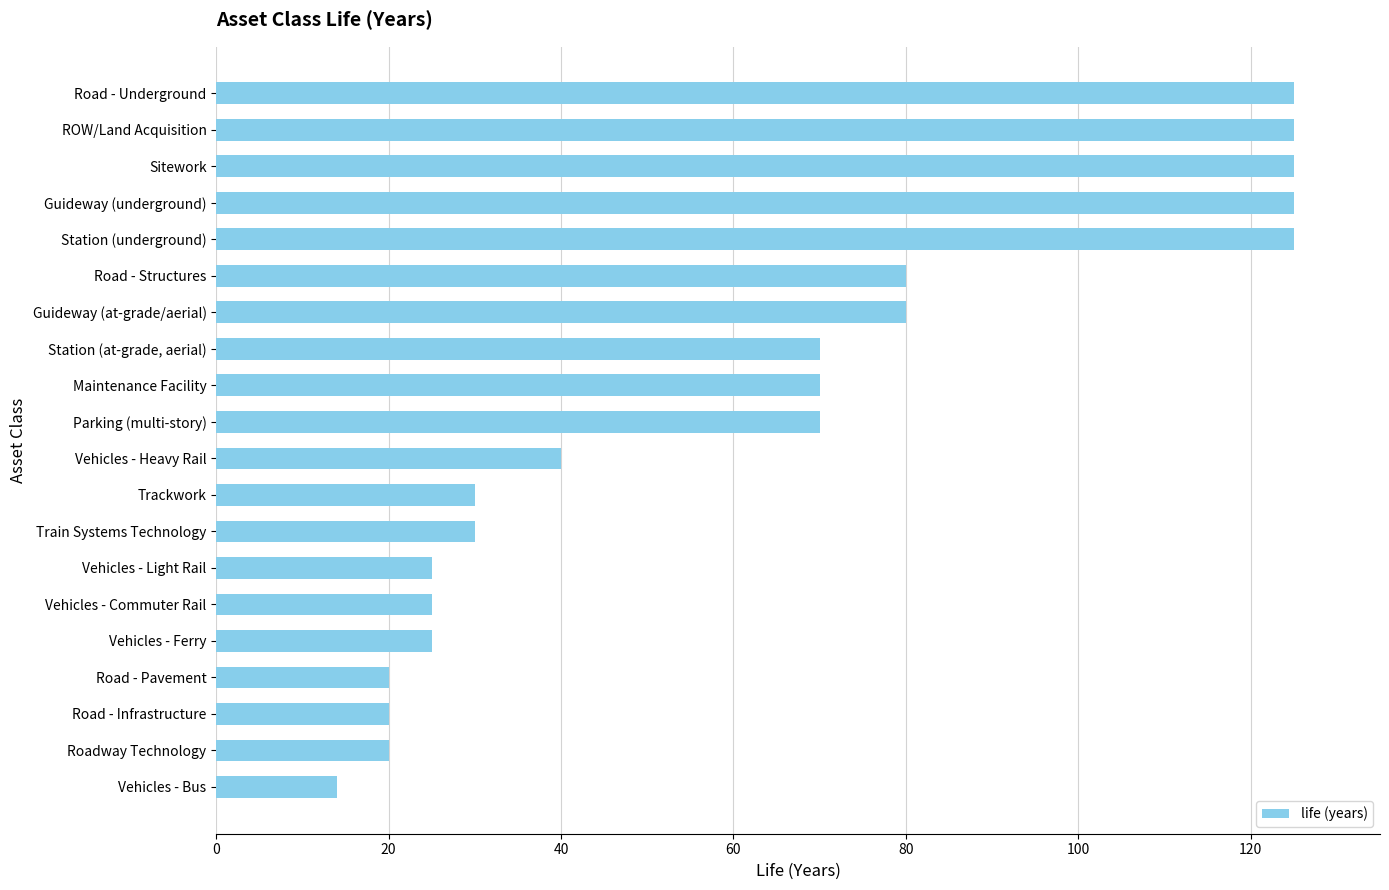

Reading bottom to top, list all the values displayed in this chart.

Vehicles - Bus=14	Roadway Technology=20	Road - Infrastructure=20	Road - Pavement=20	Vehicles - Ferry=25	Vehicles - Commuter Rail=25	Vehicles - Light Rail=25	Train Systems Technology=30	Trackwork=30	Vehicles - Heavy Rail=40	Parking (multi-story)=70	Maintenance Facility=70	Station (at-grade, aerial)=70	Guideway (at-grade/aerial)=80	Road - Structures=80	Station (underground)=125	Guideway (underground)=125	Sitework=125	ROW/Land Acquisition=125	Road - Underground=125